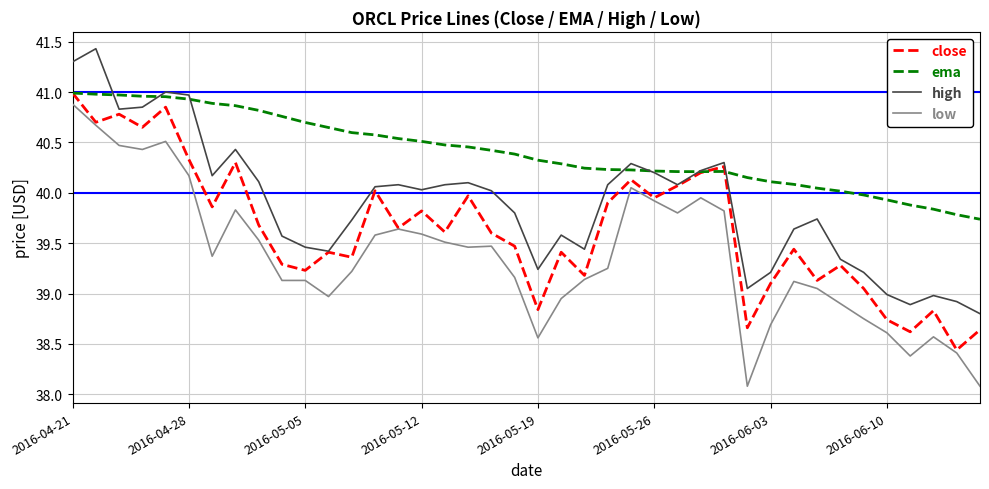

What is the smallest value displayed?

38.1